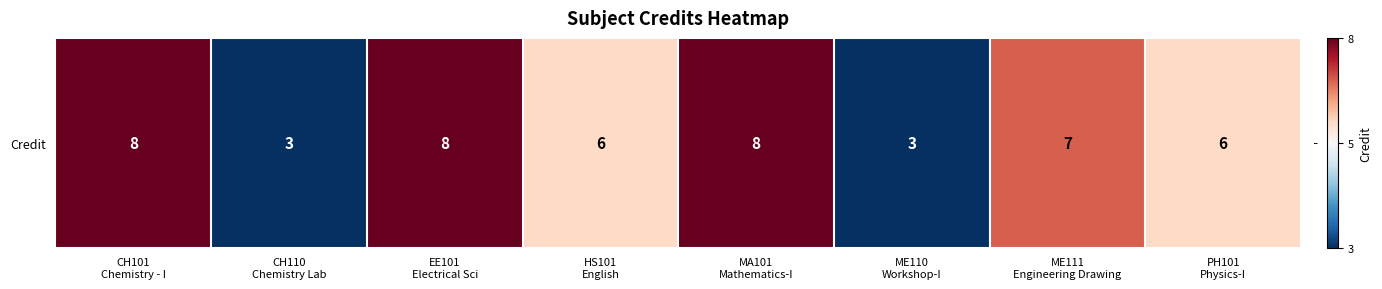

Approximately how many times larger is the value at EE101
Electrical Sci compared to PH101
Physics-I?

1.3